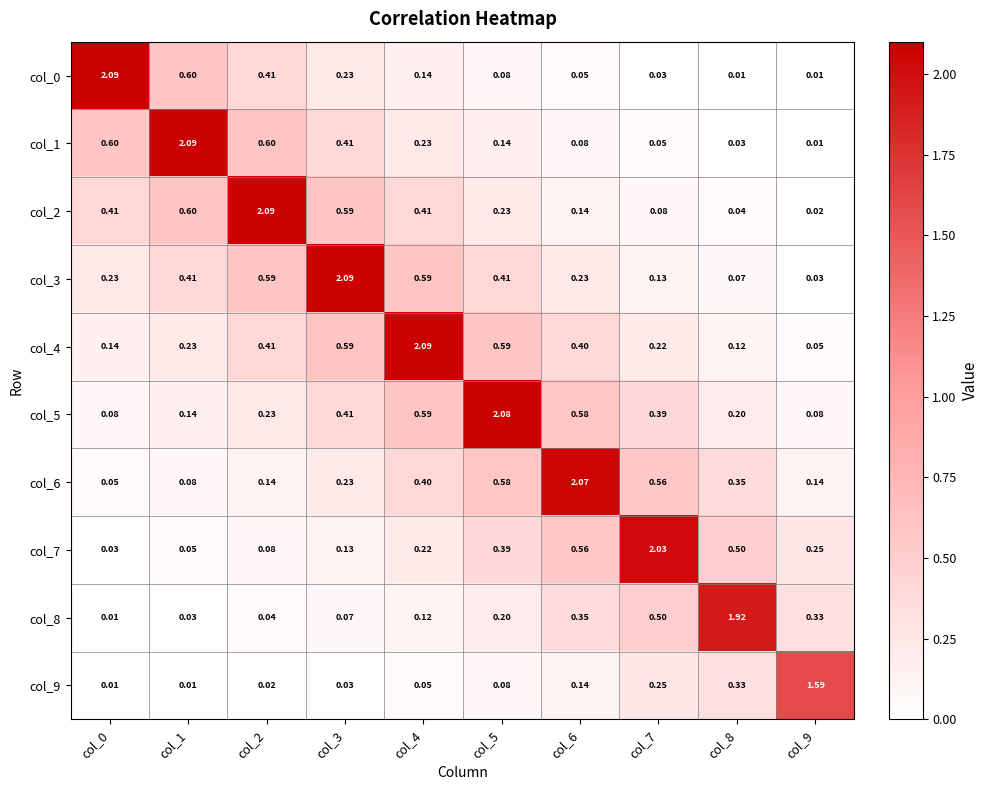

Is the value of col_2 at col_5 greater than the value of col_9 at col_9?

No